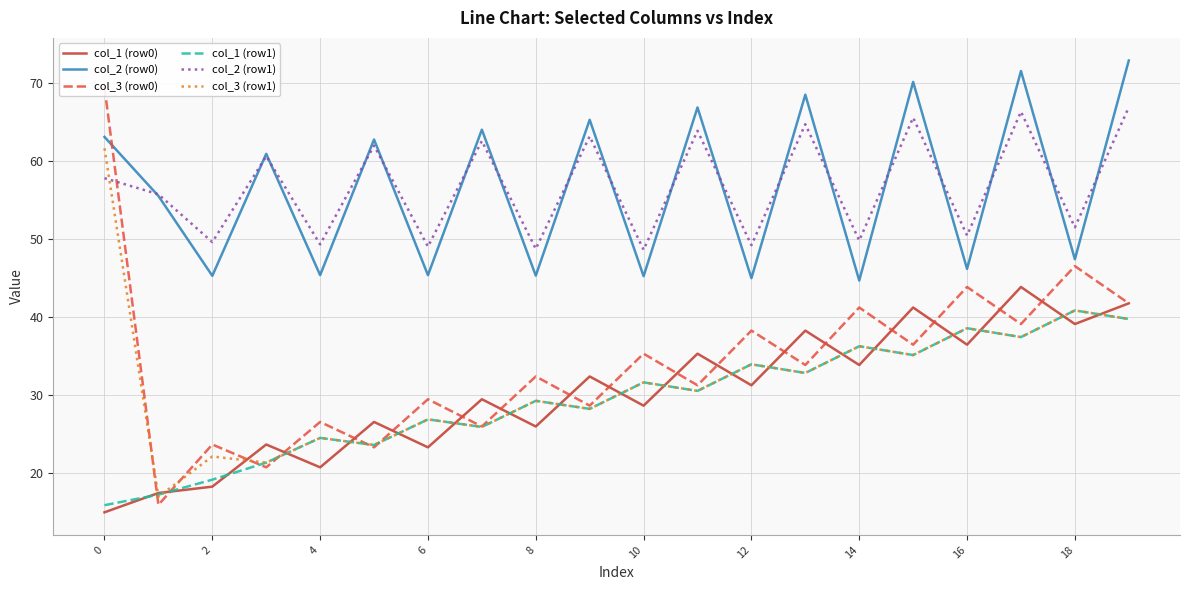

What is the maximum value shown in the chart?

72.9